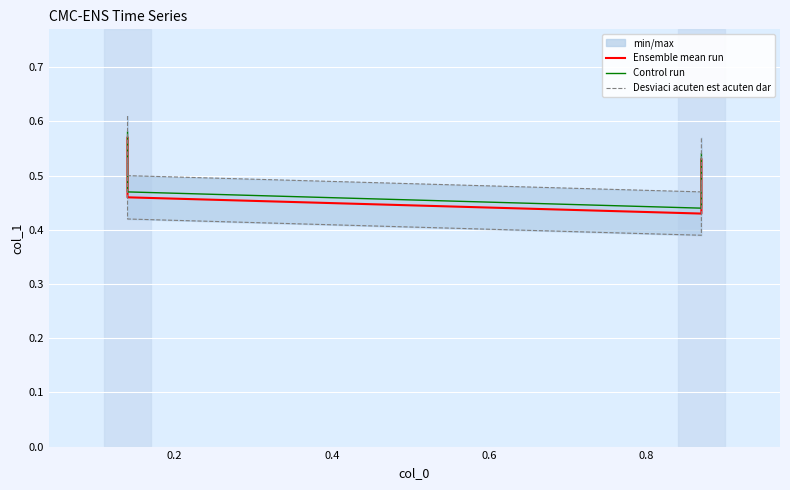

What is the greatest value displayed?

0.6